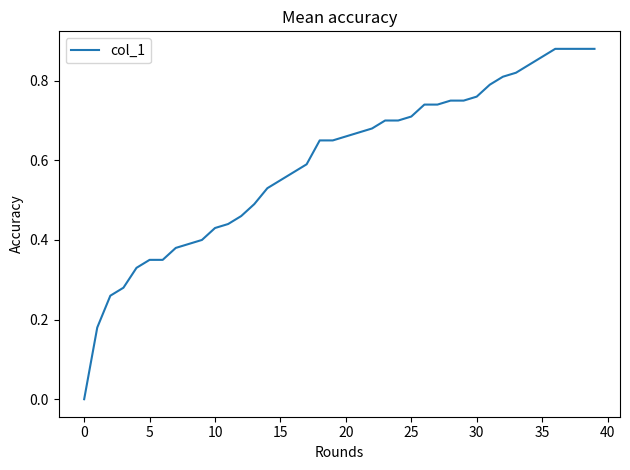

True or false: the data shows 0.6 at 0.

False